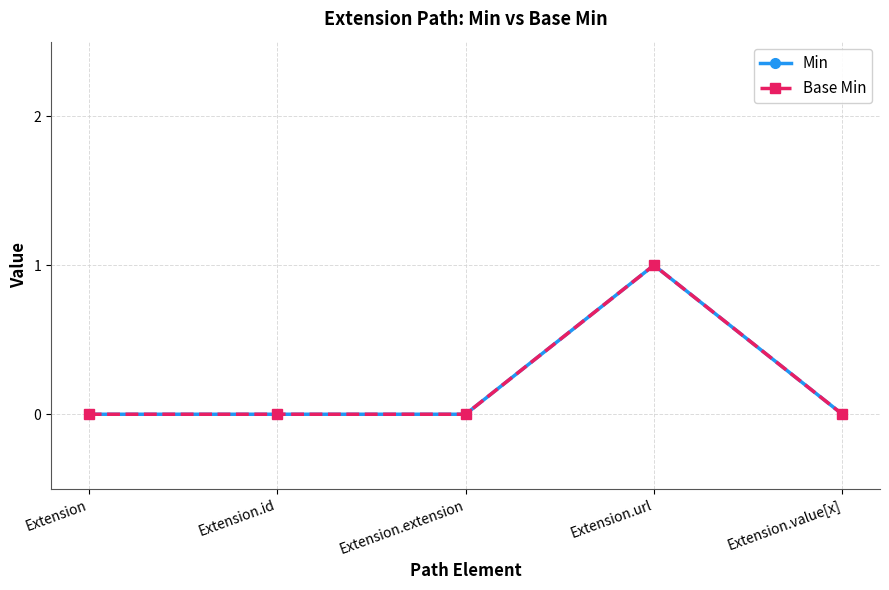

Does the chart have visible grid lines?

Yes